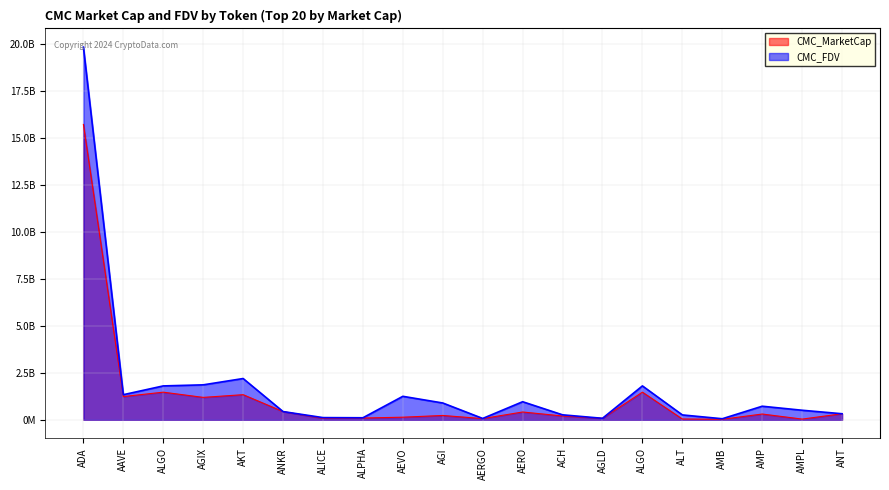

Rank the categories by CMC_MarketCap value from lowest to highest.

AMB, AMPL, ALT, AERGO, ALICE, AGLD, ALPHA, AEVO, ACH, AGI, AMP, ANT, AERO, ANKR, AGIX, AAVE, AKT, ALGO, ALGO, ADA